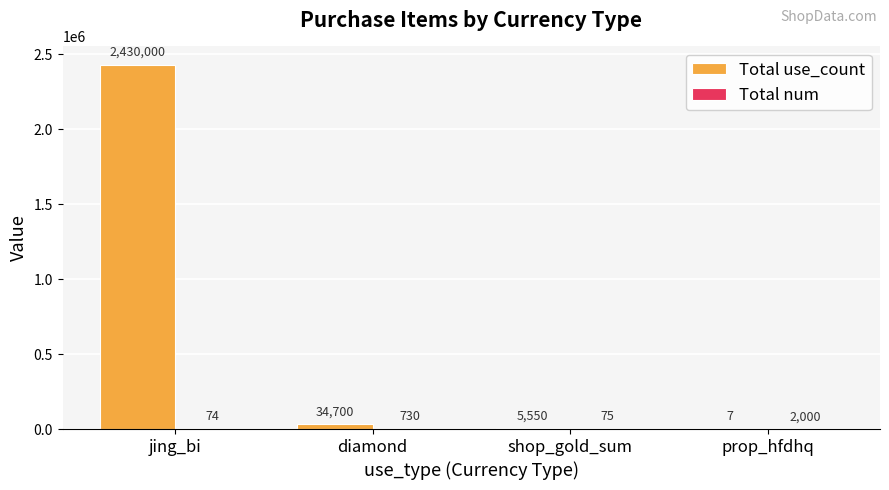

The Total use_count series shows 34700 at diamond. True or false?

True